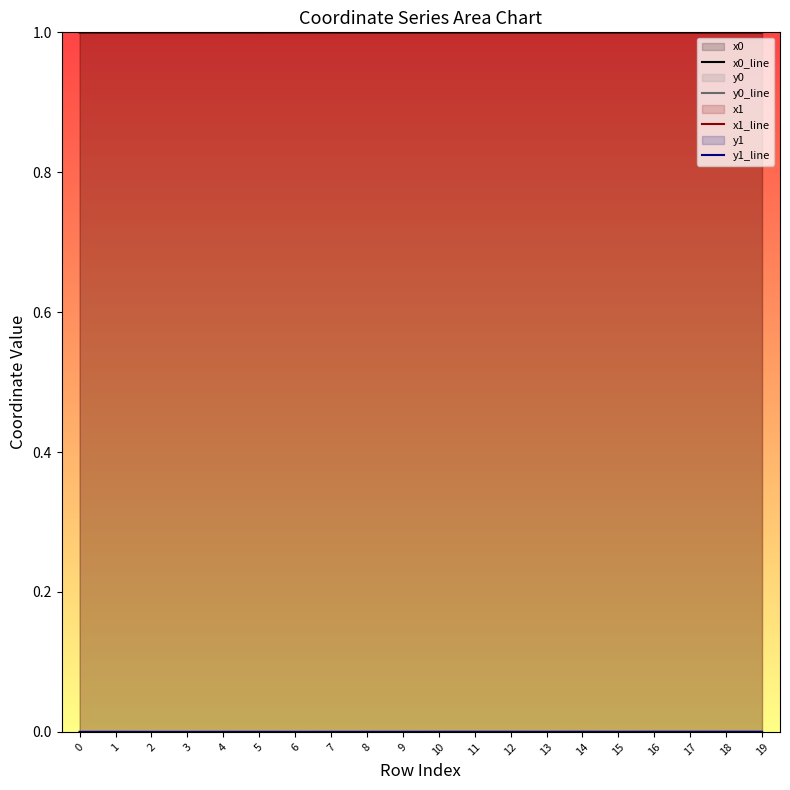

Reading left to right, transcribe all the data shown in this chart.

x0_line: 0=1.0	1=1.0	2=1.0	3=1.0	4=1.0	5=1.0	6=1.0	7=1.0	8=1.0	9=1.0	10=1.0	11=1.0	12=1.0	13=1.0	14=1.0	15=1.0	16=1.0	17=1.0	18=1.0	19=1.0
y0_line: 0=0.0	1=0.0	2=0.0	3=0.0	4=0.0	5=0.0	6=0.0	7=0.0	8=0.0	9=0.0	10=0.0	11=0.0	12=0.0	13=0.0	14=0.0	15=0.0	16=0.0	17=0.0	18=0.0	19=0.0
x1_line: 0=1.0	1=1.0	2=1.0	3=1.0	4=1.0	5=1.0	6=1.0	7=1.0	8=1.0	9=1.0	10=1.0	11=1.0	12=1.0	13=1.0	14=1.0	15=1.0	16=1.0	17=1.0	18=1.0	19=1.0
y1_line: 0=0.0	1=0.0	2=0.0	3=0.0	4=0.0	5=0.0	6=0.0	7=0.0	8=0.0	9=0.0	10=0.0	11=0.0	12=0.0	13=0.0	14=0.0	15=0.0	16=0.0	17=0.0	18=0.0	19=0.0